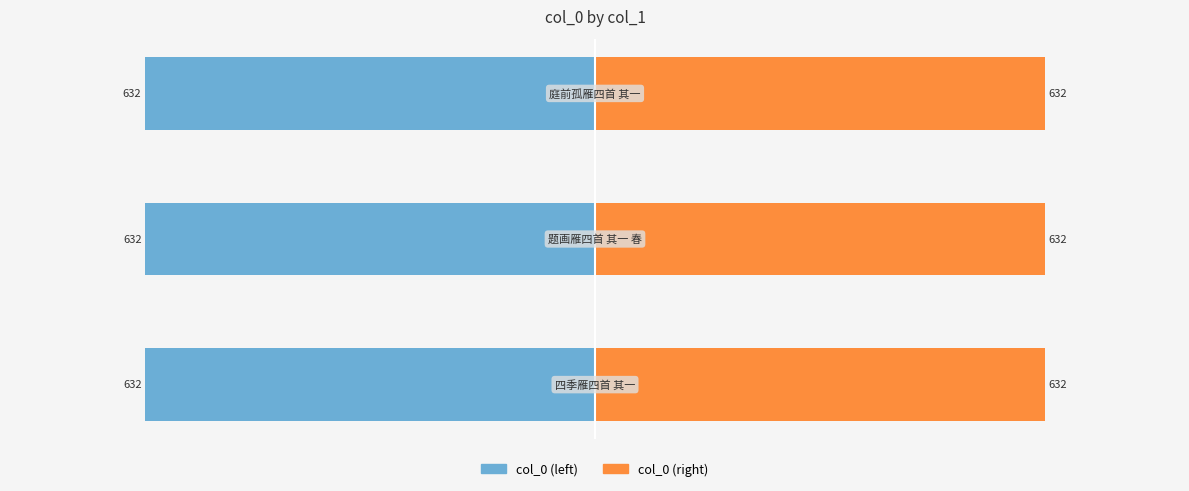

Which series changed the most between 0 and 2?

col_0 (left)